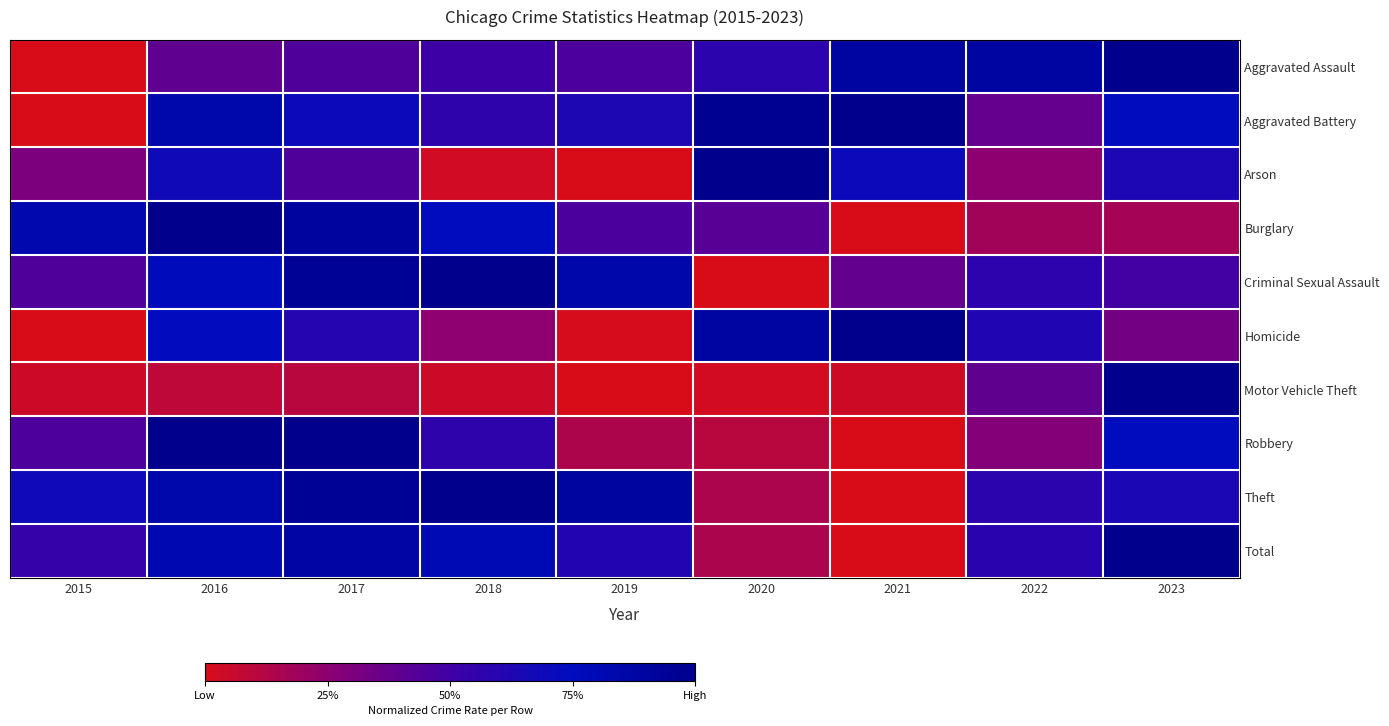

Between 2018 and 2023, which series saw the biggest shift?

Motor Vehicle Theft